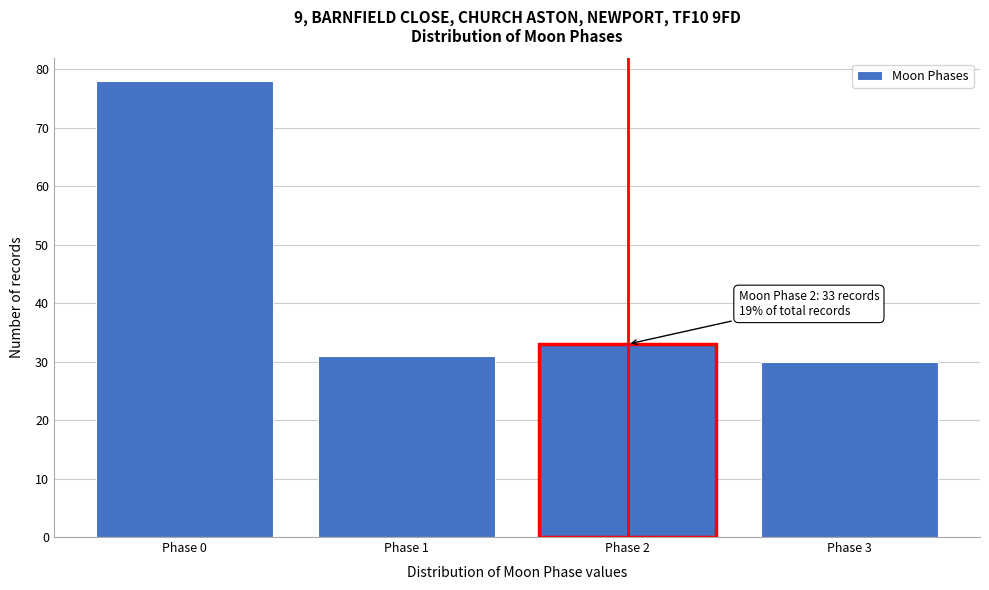

Reading left to right, what are all the values shown in this chart?

Phase 0=78	Phase 1=31	Phase 2=33	Phase 3=30